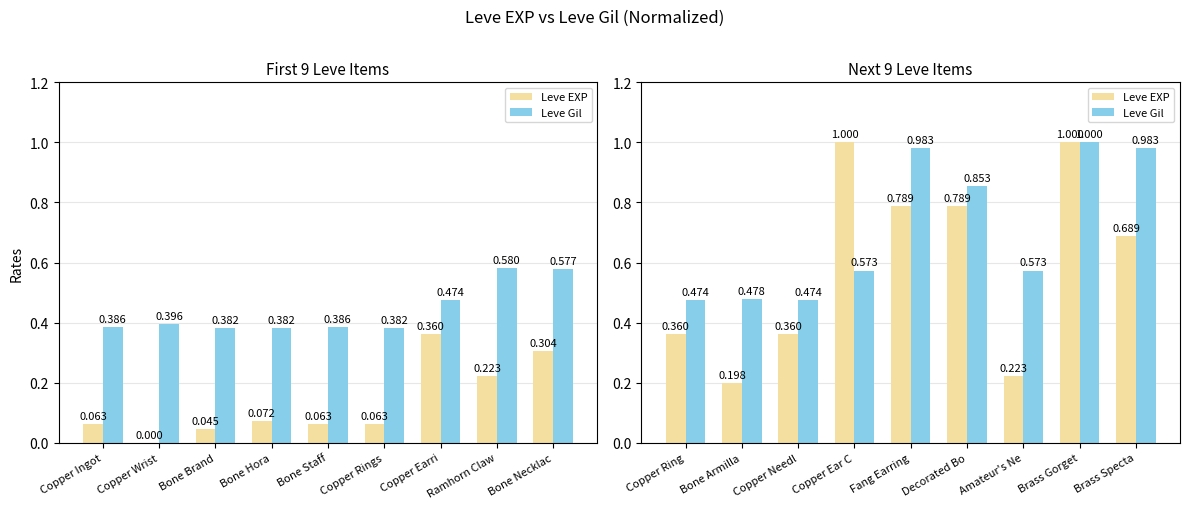

Which series has the largest total across all categories?

Leve Gil